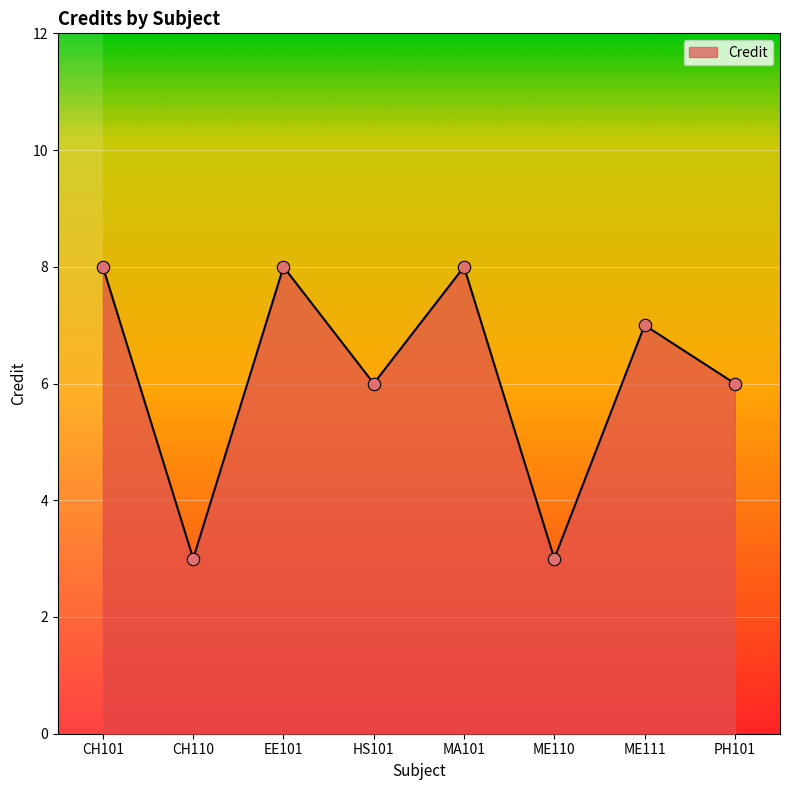

Between HS101 and CH110, which is larger?

HS101